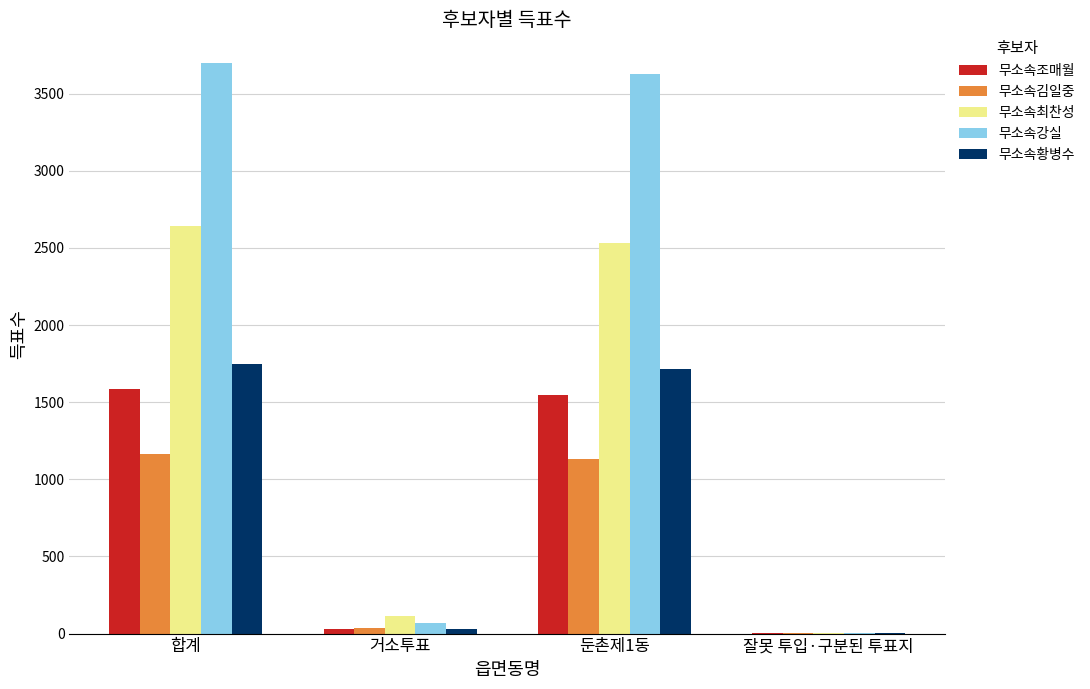

What is the maximum value shown in the chart?

3700